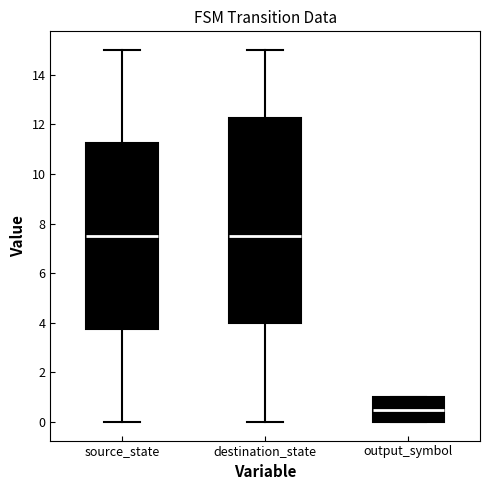

Where does the median line of the box for source_state sit on the y-axis? The values are not printed on the chart, so give them approximately, as read against the axis.

7.6